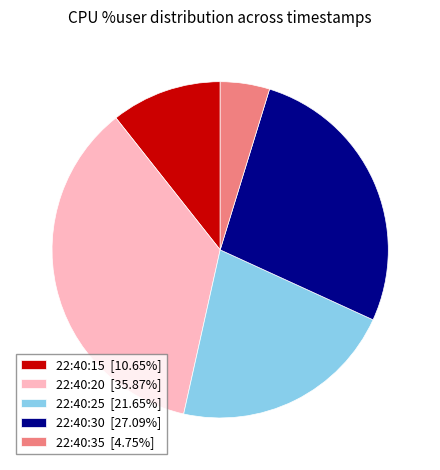

True or false: 22:40:15 accounts for 20% of the total.

False